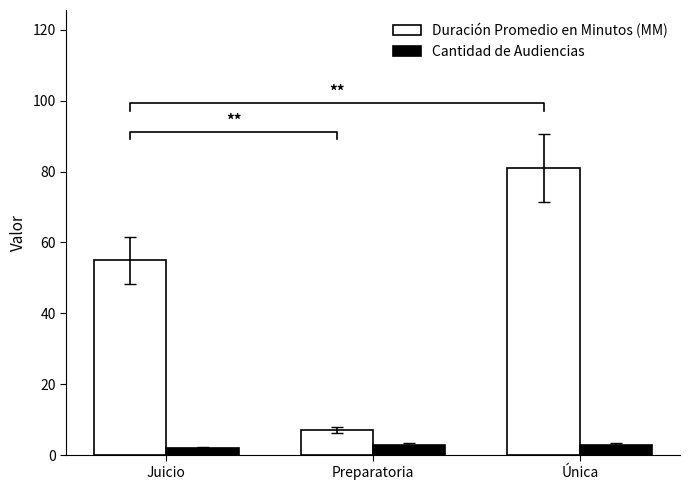

Rank the series at Juicio from lowest to highest value.

Cantidad de Audiencias, Duración Promedio en Minutos (MM)